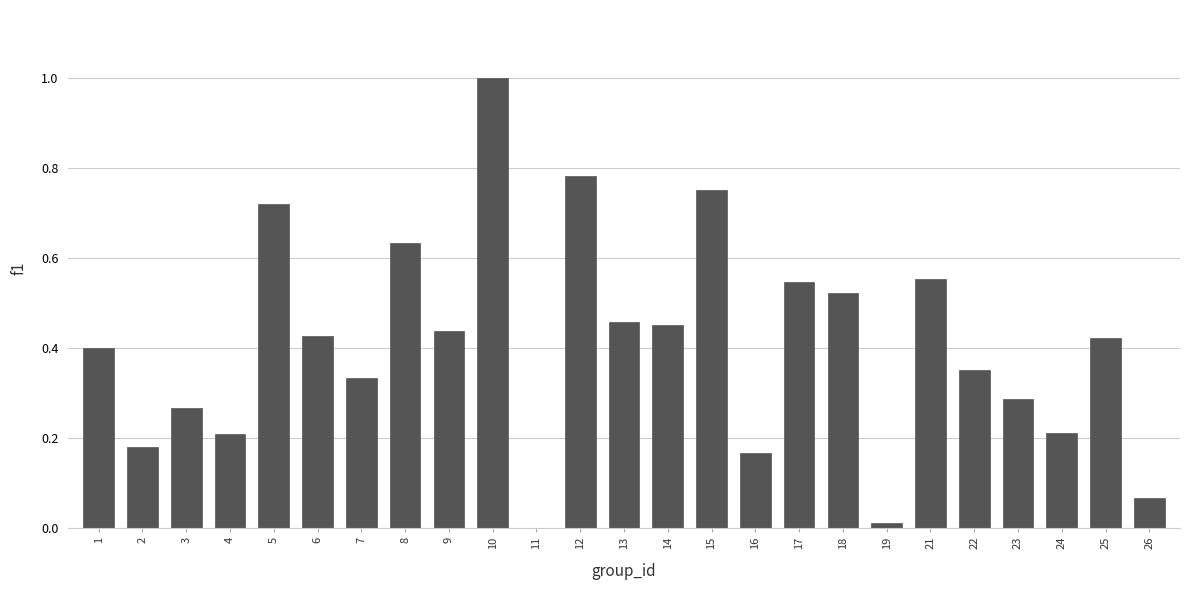

The value at 2 is 0.2. True or false?

True